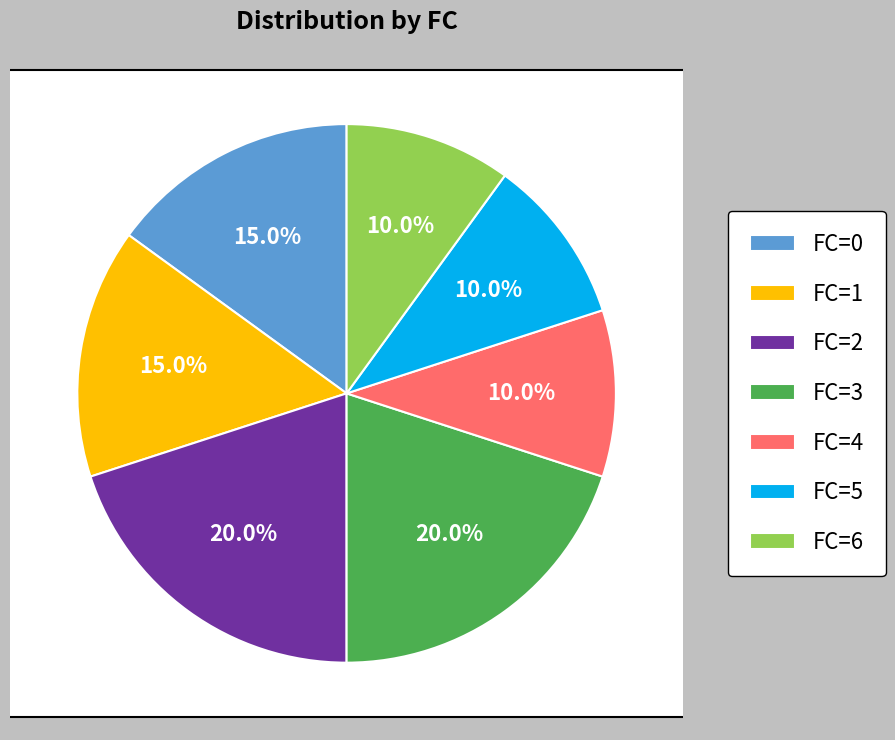

Rank the categories by value from highest to lowest.

FC_2, FC_3, FC_0, FC_1, FC_4, FC_5, FC_6